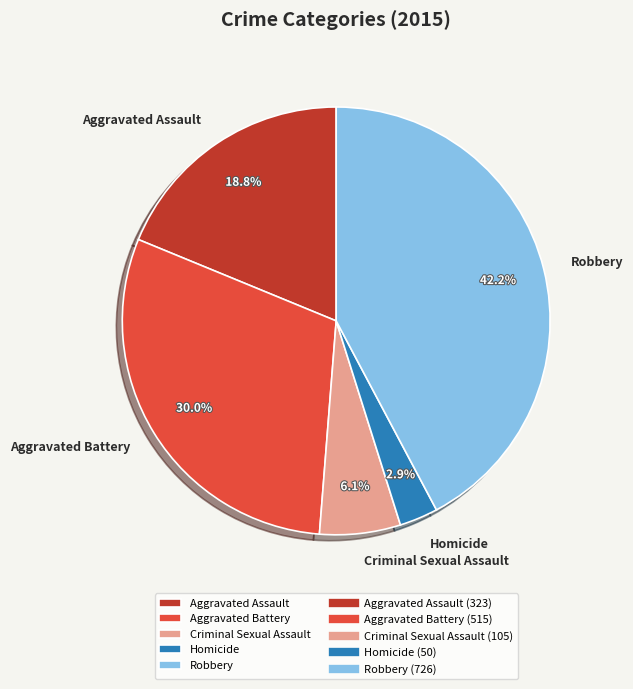

To the nearest percent, what is the difference between the largest and smallest slice percentages?

39%